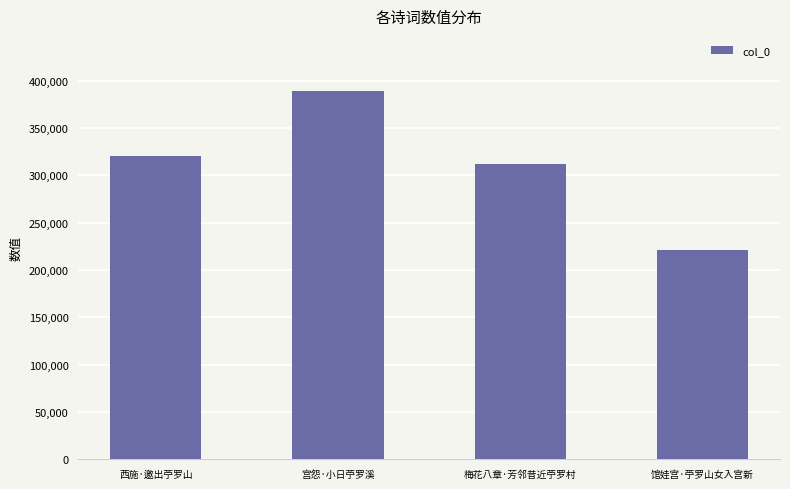

Reading right to left, transcribe all the data shown in this chart.

馆娃宫·苧罗山女入宫新=221133	梅花八章·芳邻昔近苧罗村=311719	宫怨·小日苧罗溪=388842	西施·邀出苧罗山=320281